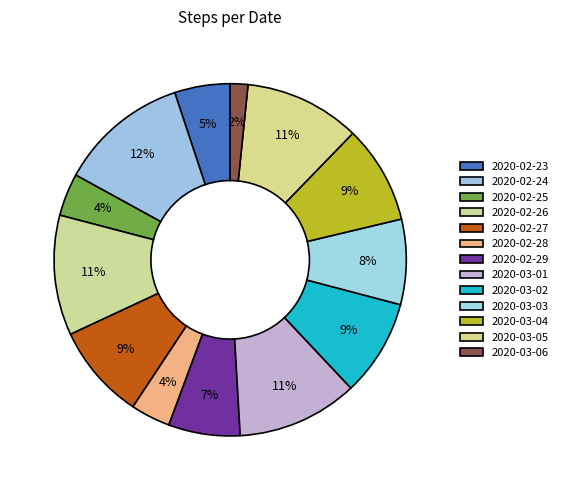

Which category has the biggest portion of the pie?

2020-02-24